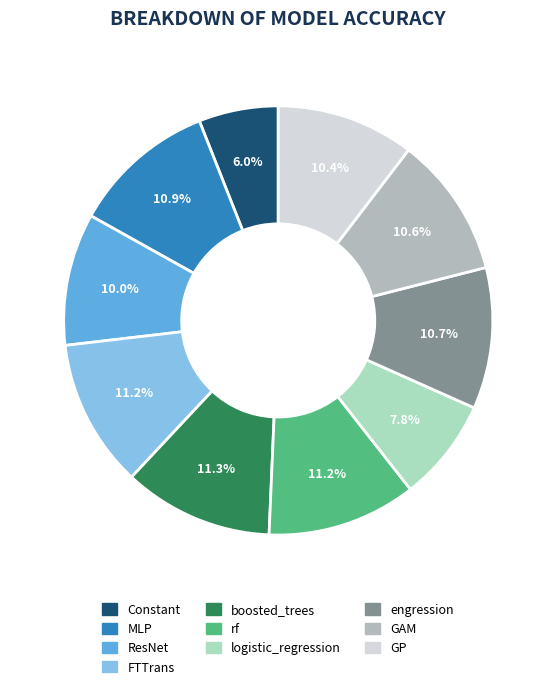

Count the number of slices in the pie.

10